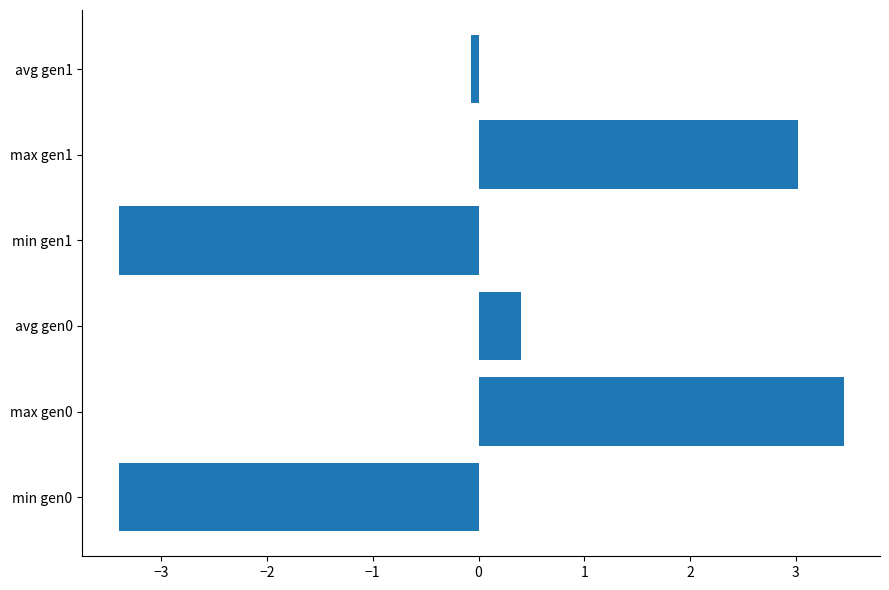

The chart shows a value of -3.4 at min gen1. True or false?

True